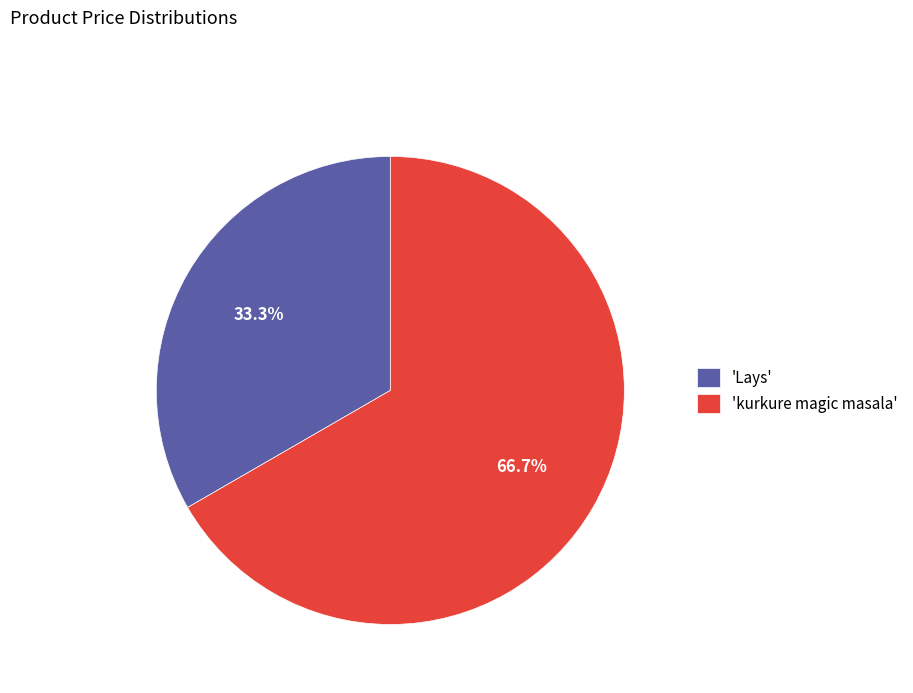

Rank the categories by value from highest to lowest.

'kurkure magic masala', 'Lays'